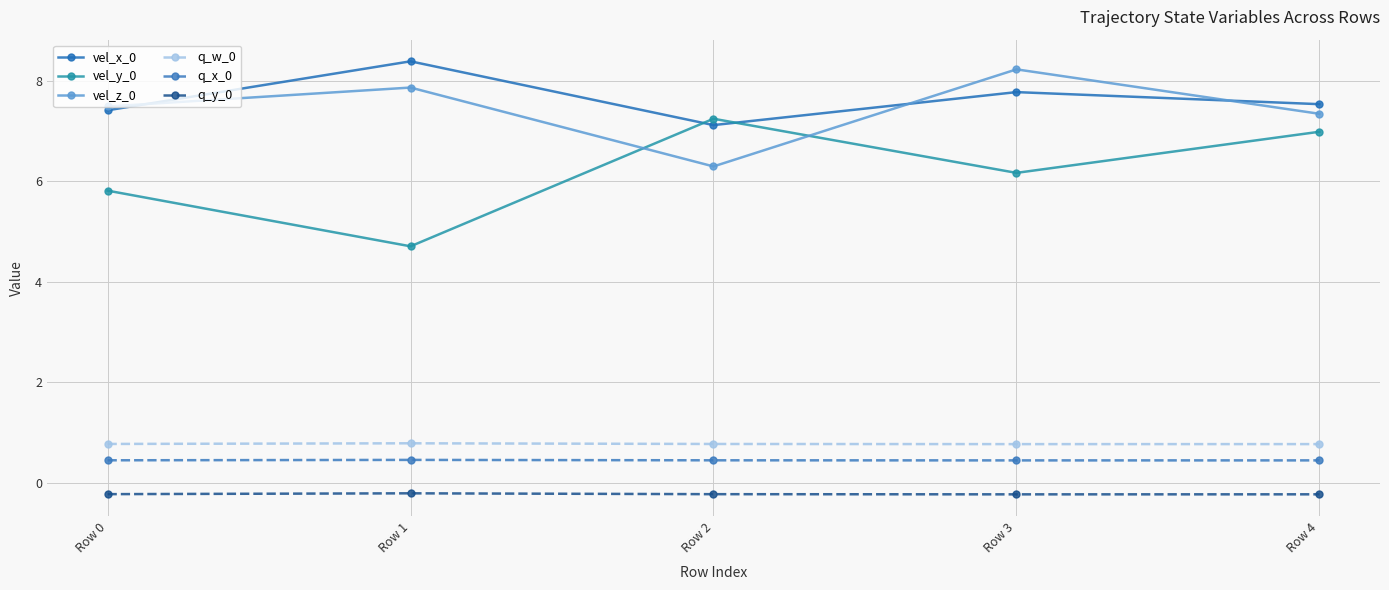

How many q_w_0 values are between 0 and 1?

5